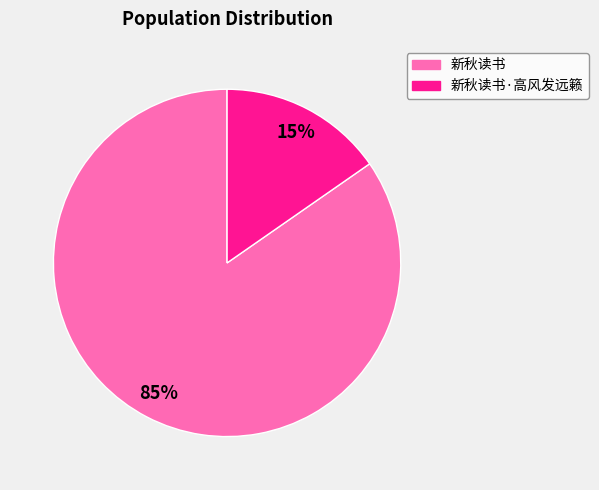

Which slice is the largest?

新秋读书